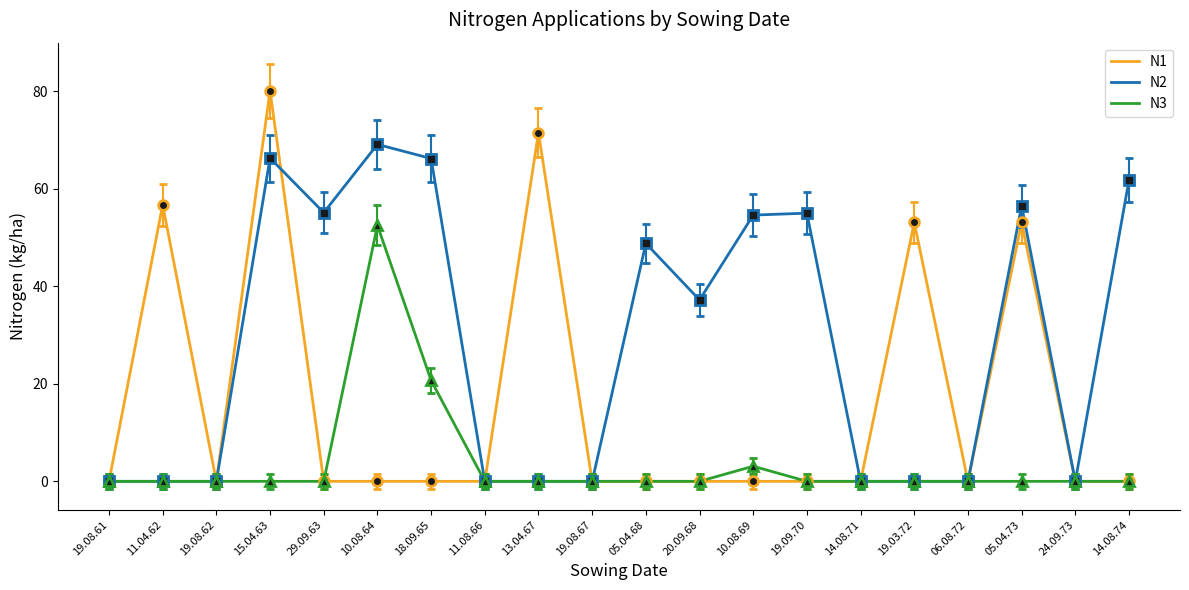

What is the total value across all series at 19.03.72?

53.1